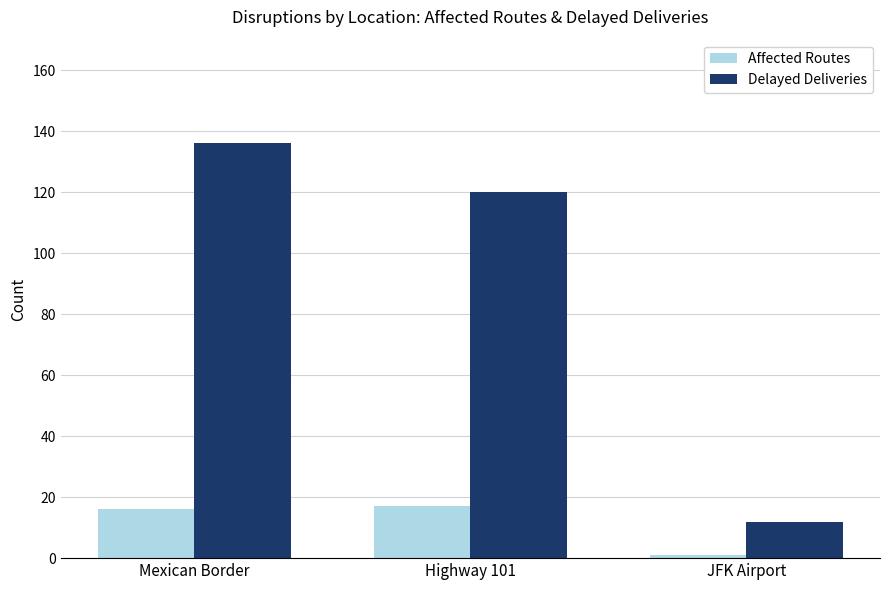

Reading left to right, extract all data points from this chart.

Affected Routes: 16	17	1
Delayed Deliveries: 136	120	12